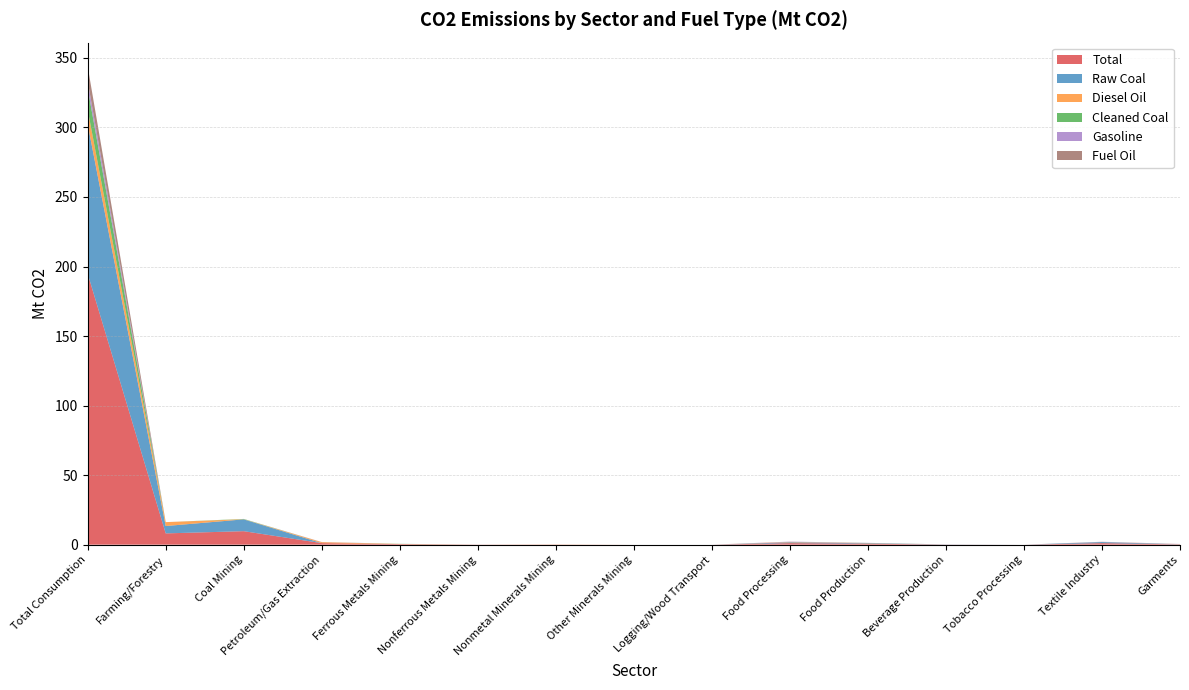

Reading left to right, extract all data points from this chart.

Total: 194.8	8.1	9.7	1.1	0.4	0.1	0.1	0.0	0.0	1.1	0.7	0.1	0.0	1.1	0.2
Raw Coal: 107.5	5.3	8.5	0.0	0.0	0.0	0.0	0.0	0.0	0.6	0.3	0.1	0.0	0.8	0.1
Diesel Oil: 10.4	2.8	0.1	0.7	0.1	0.0	0.1	0.0	0.0	0.3	0.1	0.0	0.0	0.1	0.1
Cleaned Coal: 15.4	0.0	0.2	0.0	0.1	0.0	0.0	0.0	0.0	0.0	0.1	0.0	0.0	0.0	0.0
Gasoline: 5.1	0.0	0.0	0.1	0.0	0.0	0.0	0.0	0.0	0.2	0.1	0.0	0.0	0.1	0.1
Fuel Oil: 10.6	0.0	0.0	0.0	0.0	0.0	0.0	0.0	0.0	0.0	0.0	0.0	0.0	0.0	0.0